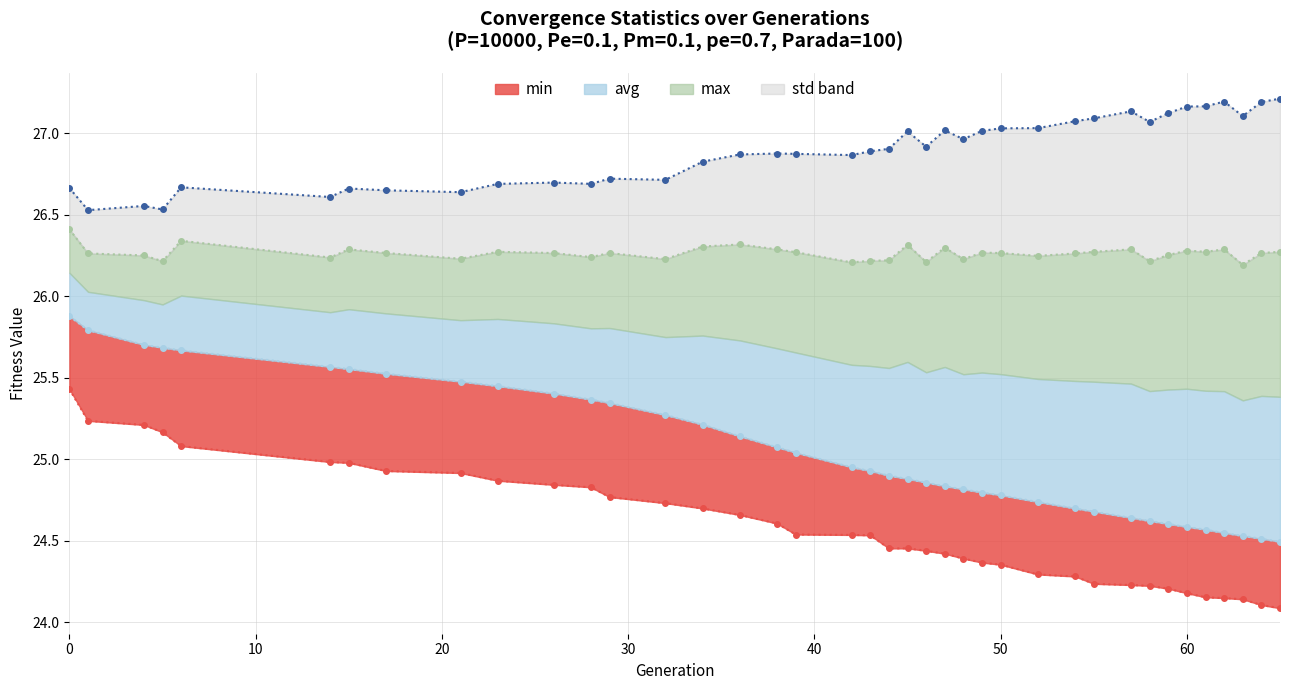

List the labels in order of std value, smallest first.

1, 5, 4, 14, 21, 17, 15, 0, 6, 23, 28, 26, 32, 29, 34, 42, 36, 39, 38, 43, 44, 46, 48, 45, 49, 47, 50, 52, 58, 54, 55, 63, 59, 57, 60, 61, 64, 62, 65